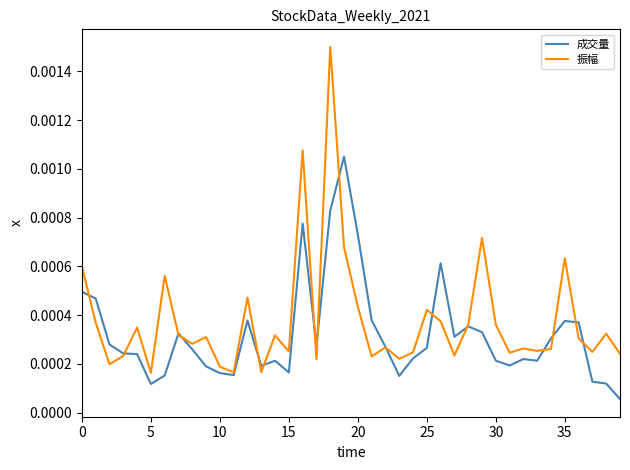

At how many categories does at least one series exceed 0?

40